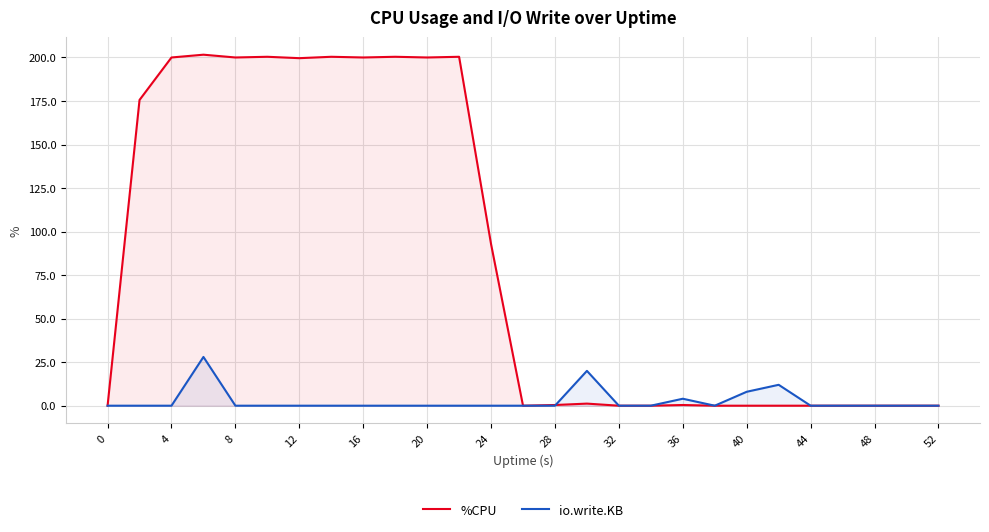

Rank the series by their average value, from lowest to highest.

io.write.KB, %CPU